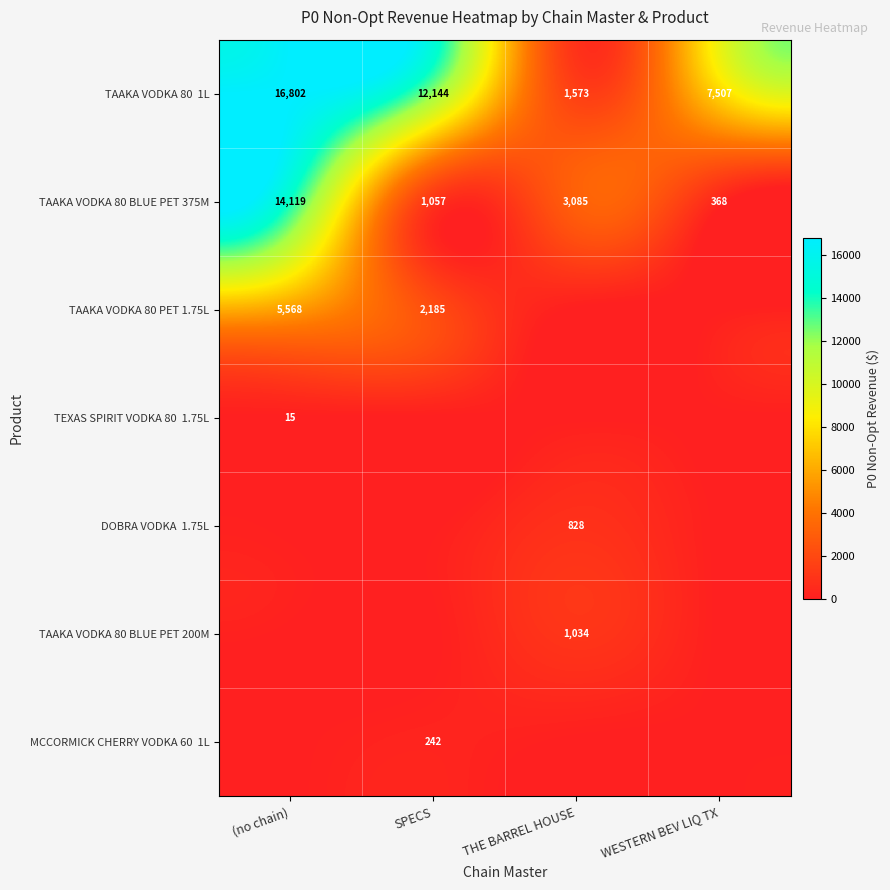

What value does the TAAKA VODKA 80 BLUE PET 375M series have at THE BARREL HOUSE, to the nearest 100?

3100